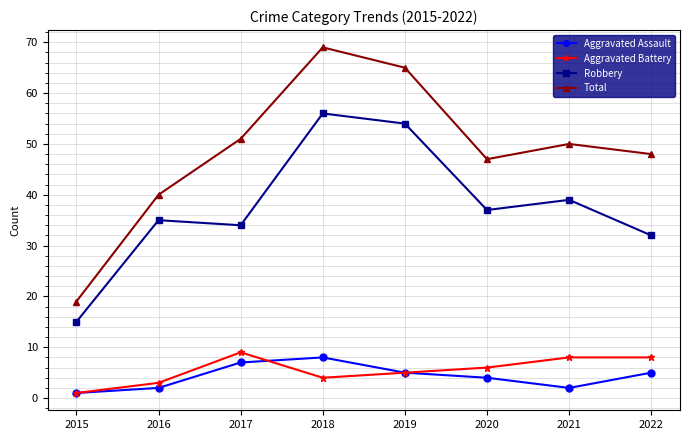

What is the difference between the highest and lowest values at 2017?

44